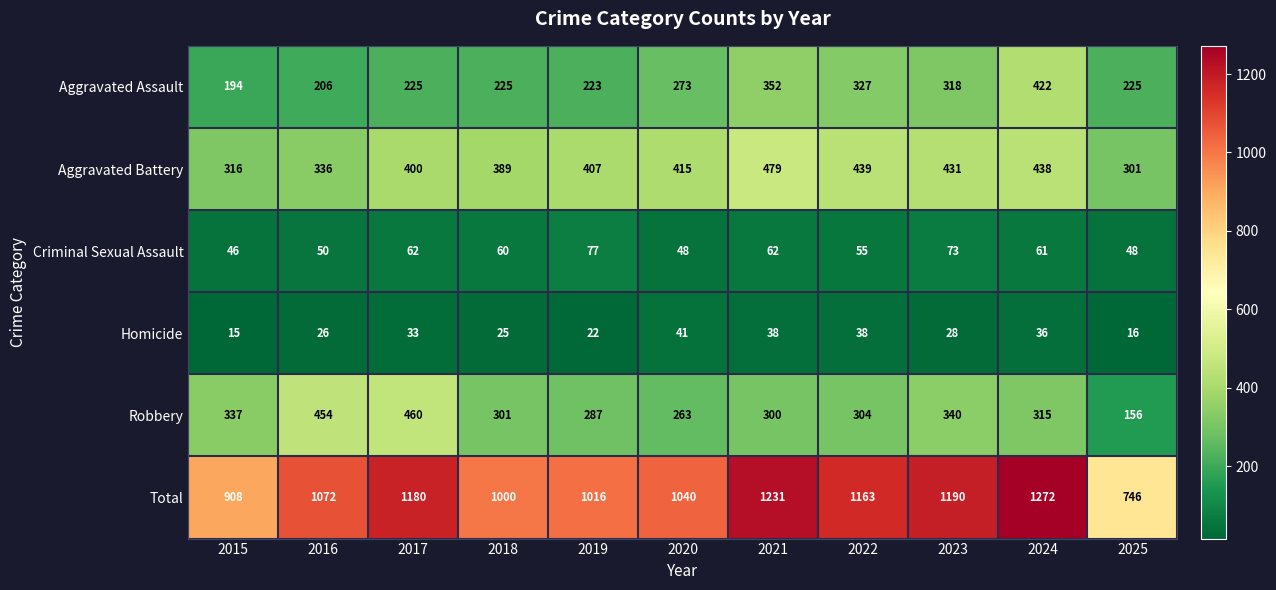

Rank the series at 2017 from lowest to highest value.

Homicide, Criminal Sexual Assault, Aggravated Assault, Aggravated Battery, Robbery, Total